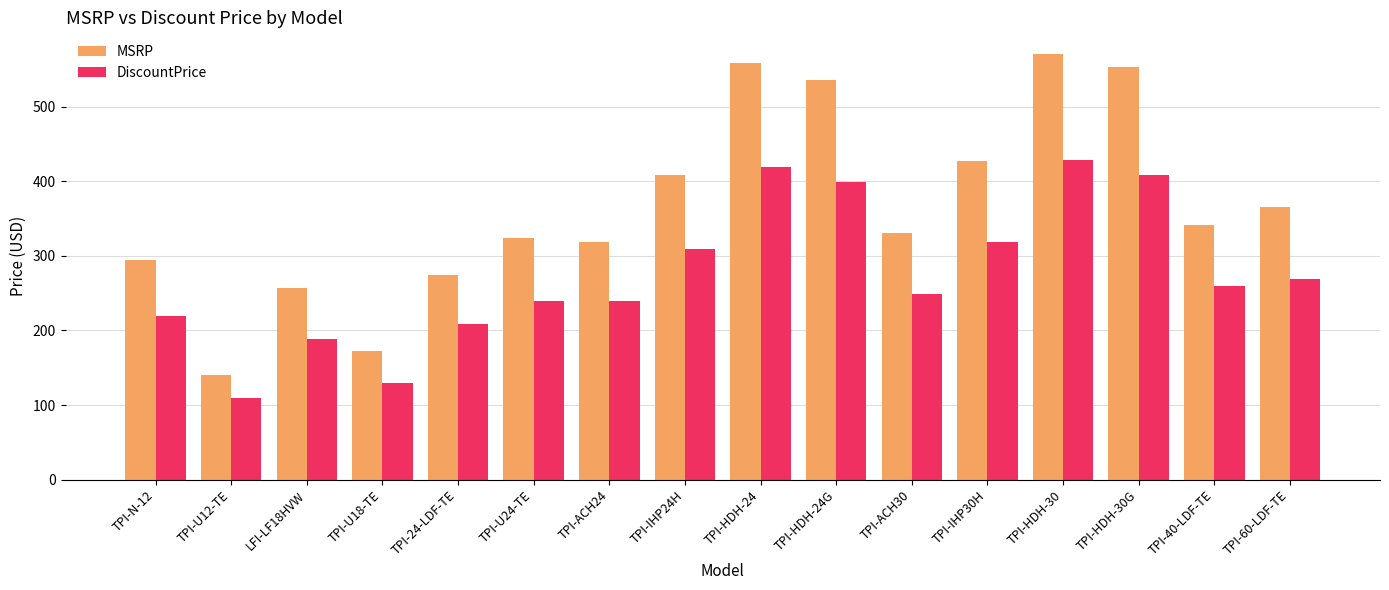

What is the sum of the DiscountPrice values at TPI-HDH-30G and TPI-ACH30?

658.0